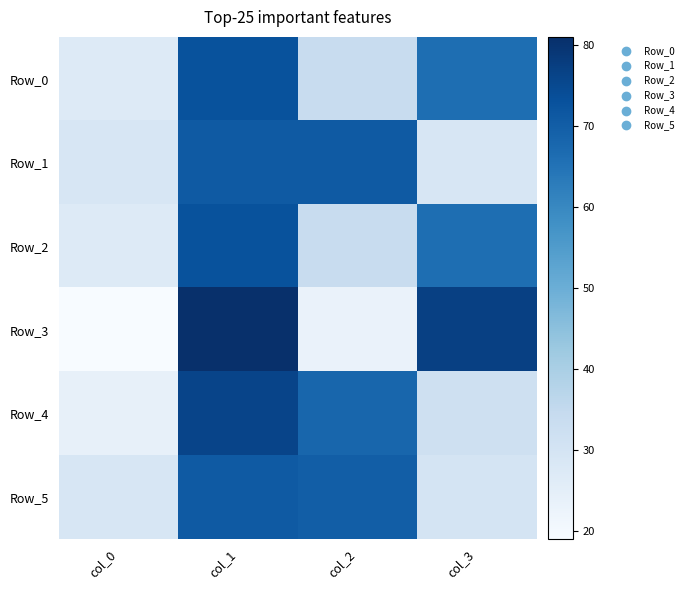

Which series has the largest range (max minus min)?

Row_3